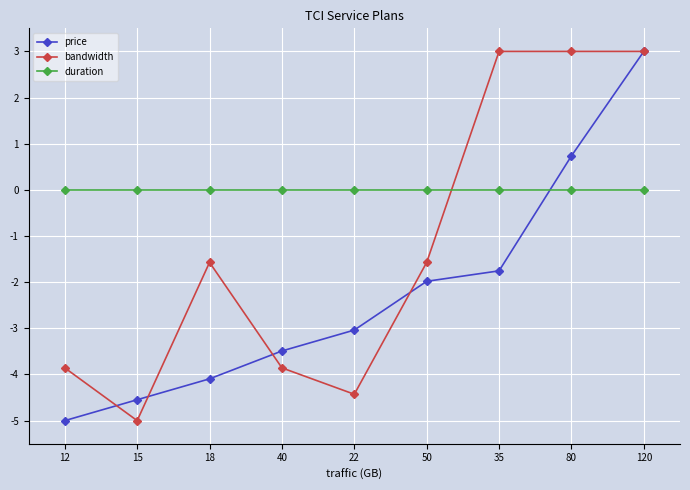

What is the smallest value displayed?

-5.0